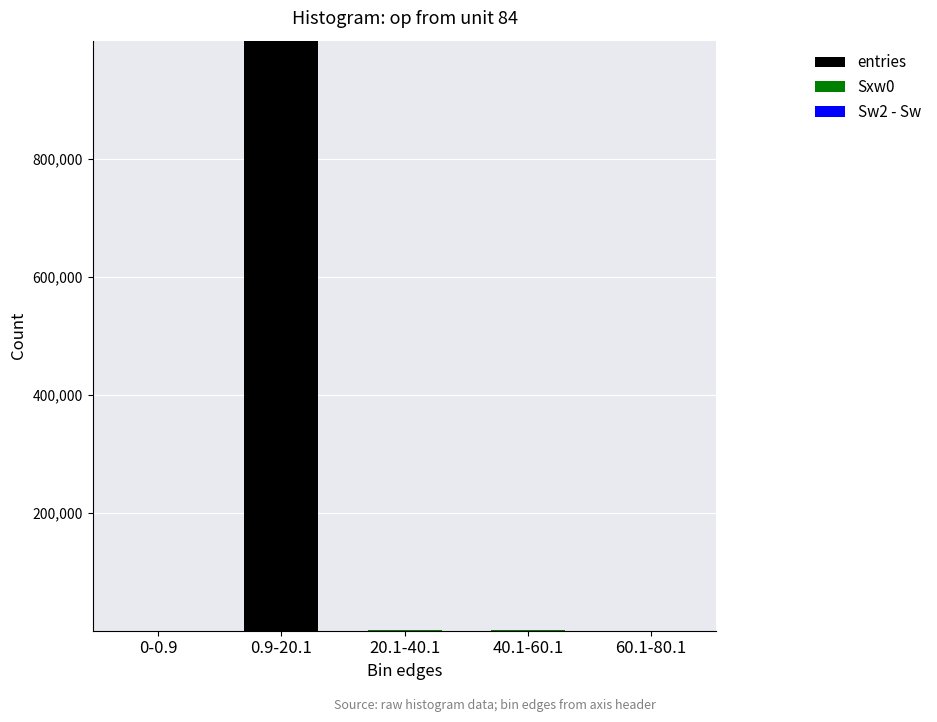

At which category is the sum across all series the highest?

0.9-20.1